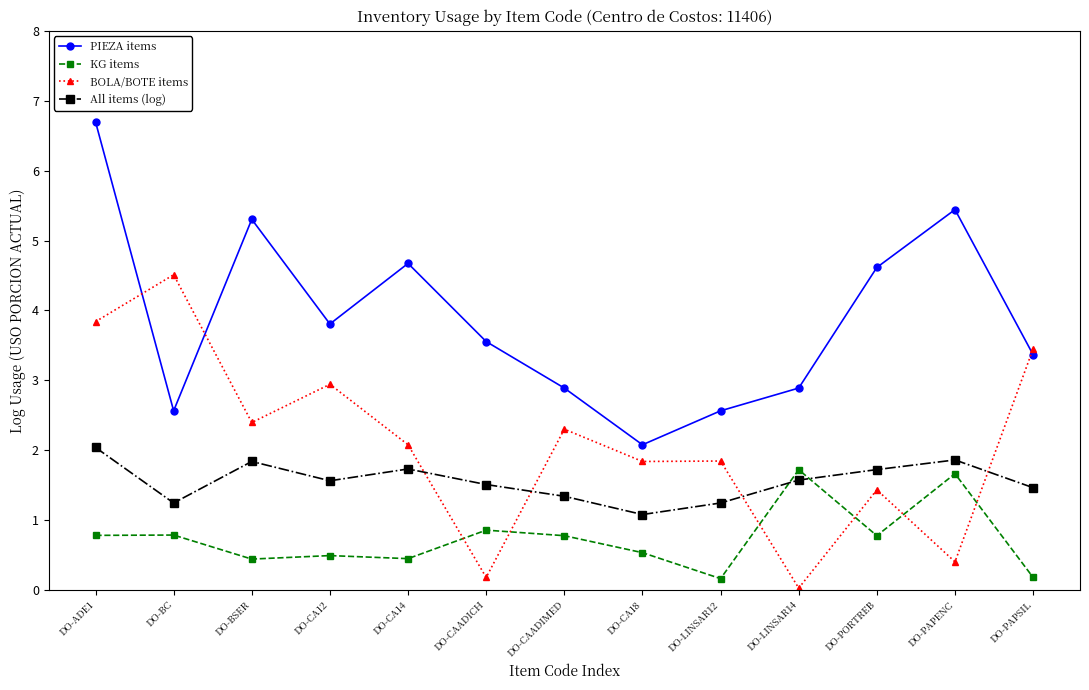

What is the total value across all series at DO-BC?

9.1